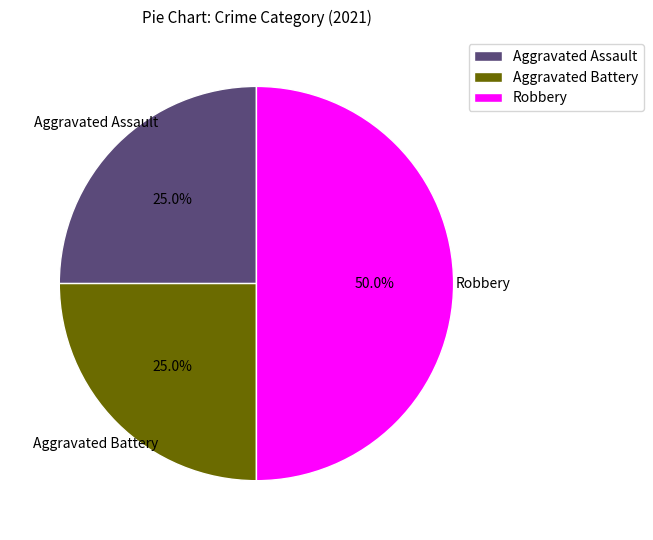

True or false: Aggravated Assault accounts for 25% of the total.

True